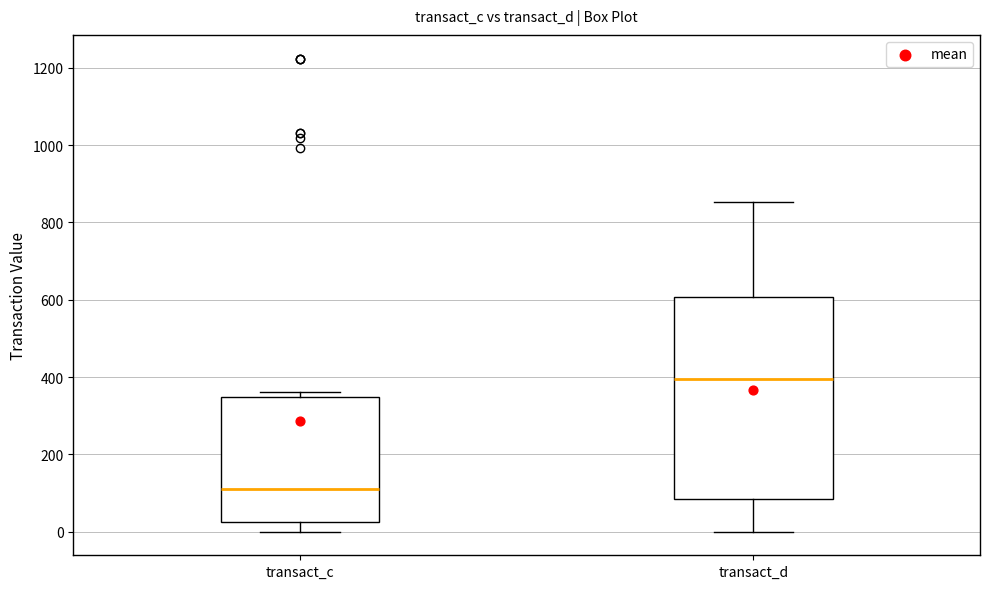

Where does the lower whisker of the box for transact_c end on the y-axis? The values are not printed on the chart, so give them approximately, as read against the axis.

0